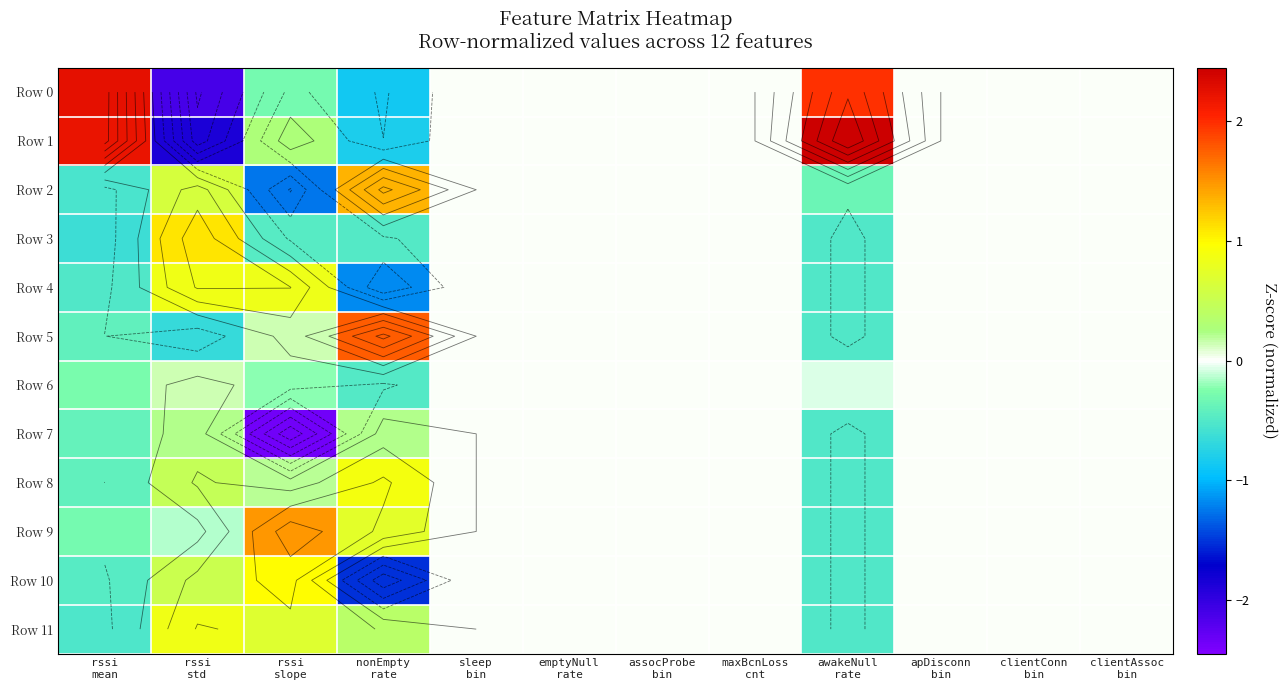

Which series changed the most between maxBcnLoss cnt and apDisconn bin?

Row 0